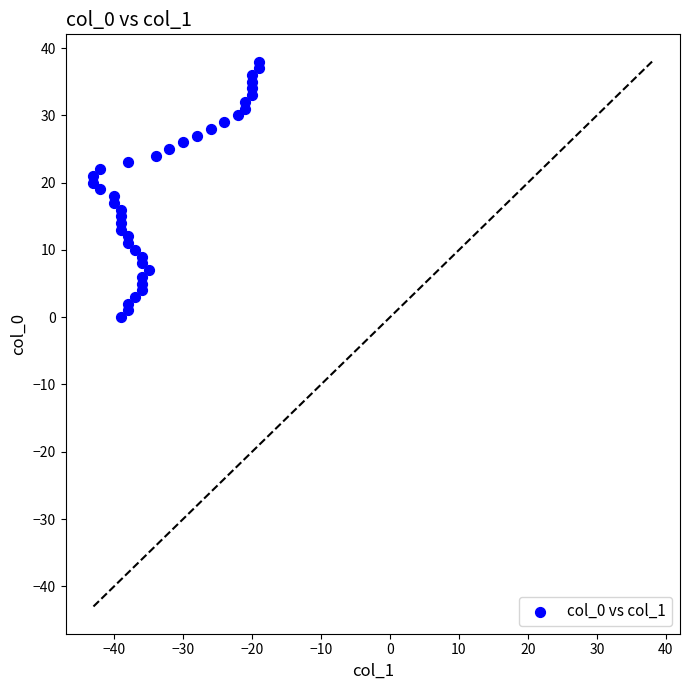

What is the range of Y values (max minus min)?

38